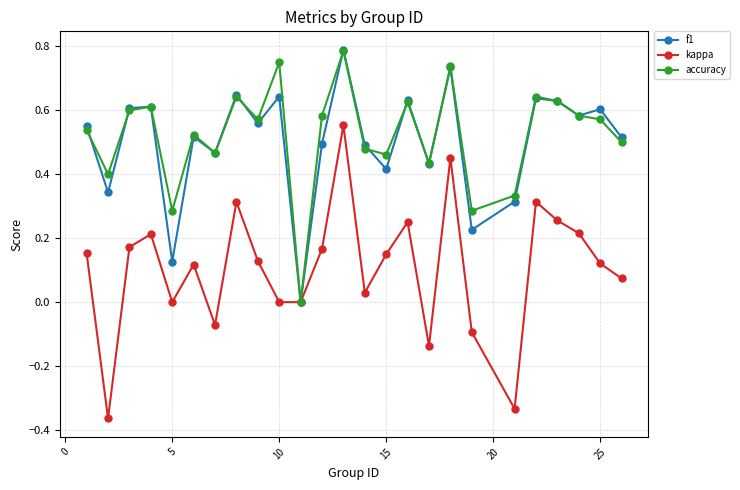

True or false: kappa has more than 1 interior local peaks.

True